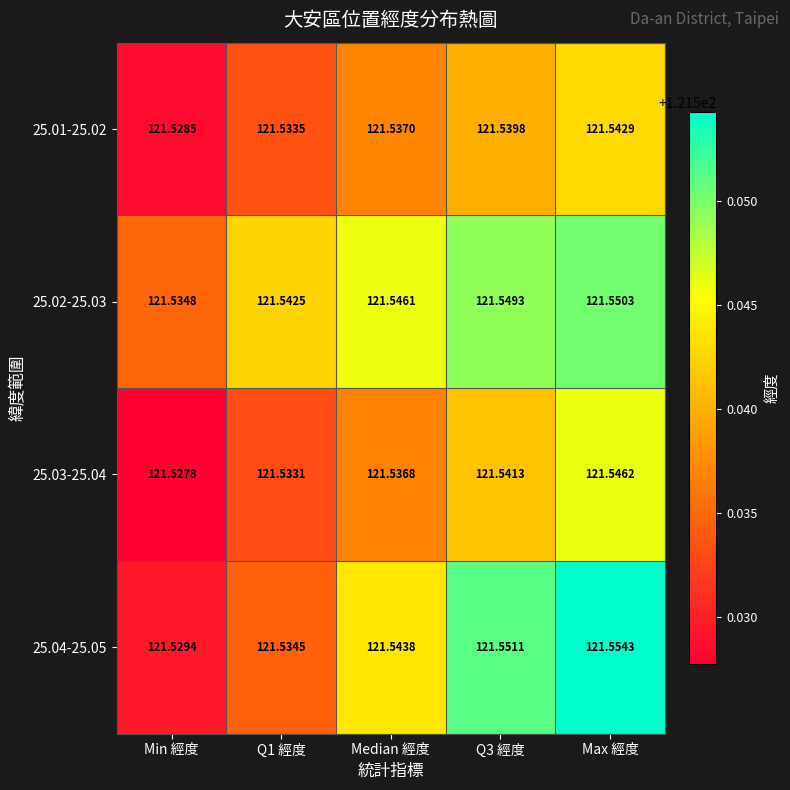

Where is 25.03-25.04 nearest to the value 121?

Min 經度